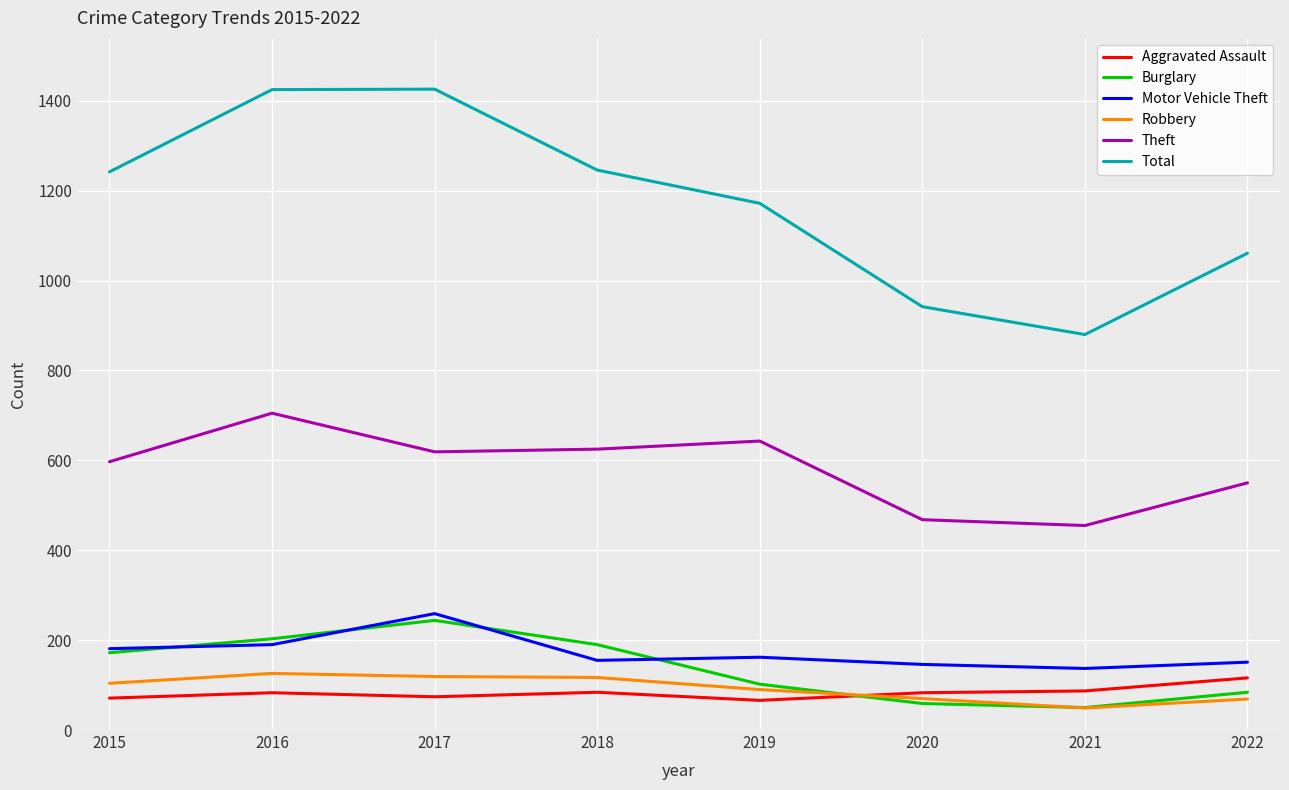

What is the approximate value of Motor Vehicle Theft at 2015?

181